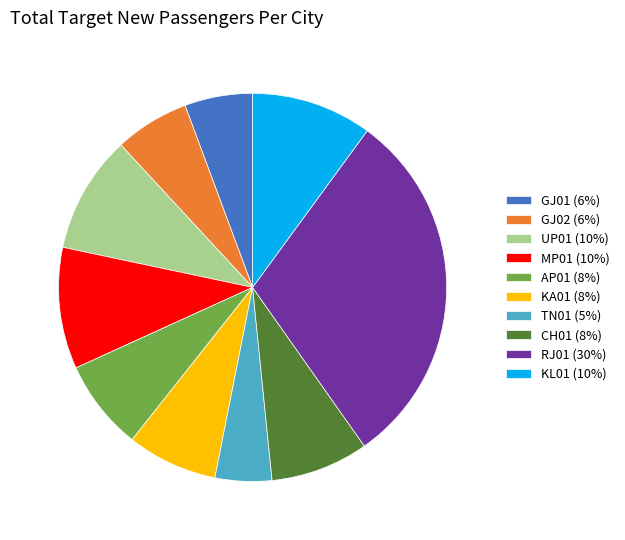

Between GJ02 (6%) and KA01 (8%), which is larger?

KA01 (8%)